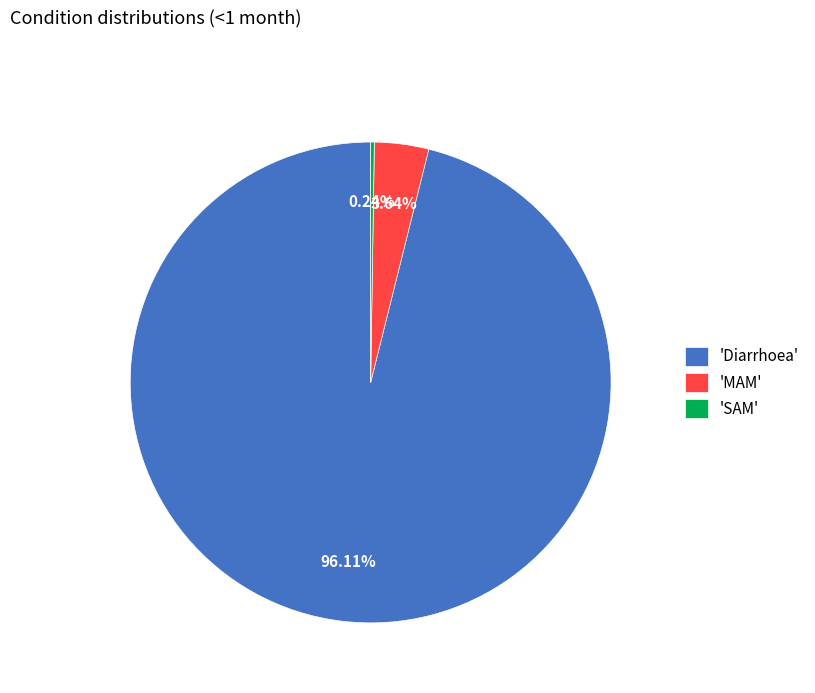

Between 'MAM' and 'Diarrhoea', which is larger?

'Diarrhoea'